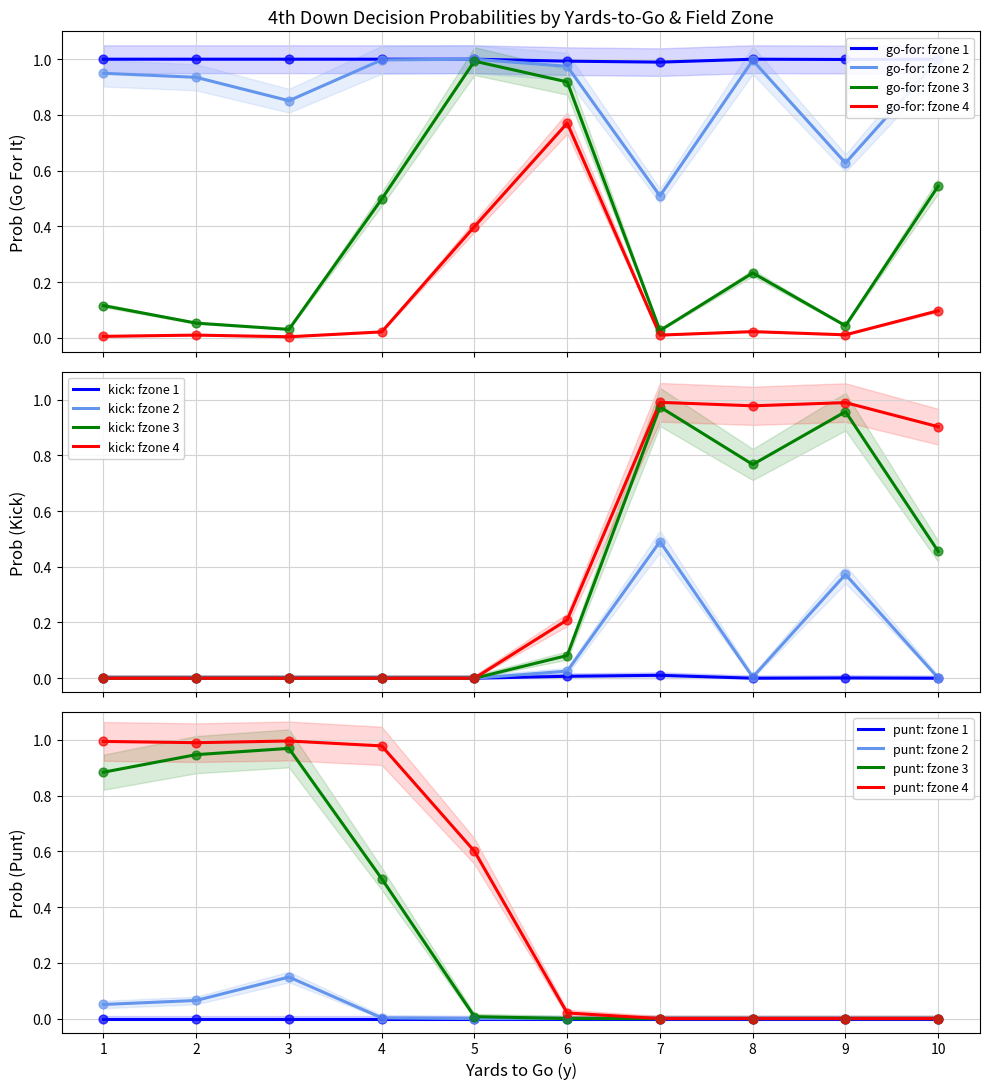

Which series contains the lowest Y value?

gofor_fzone4